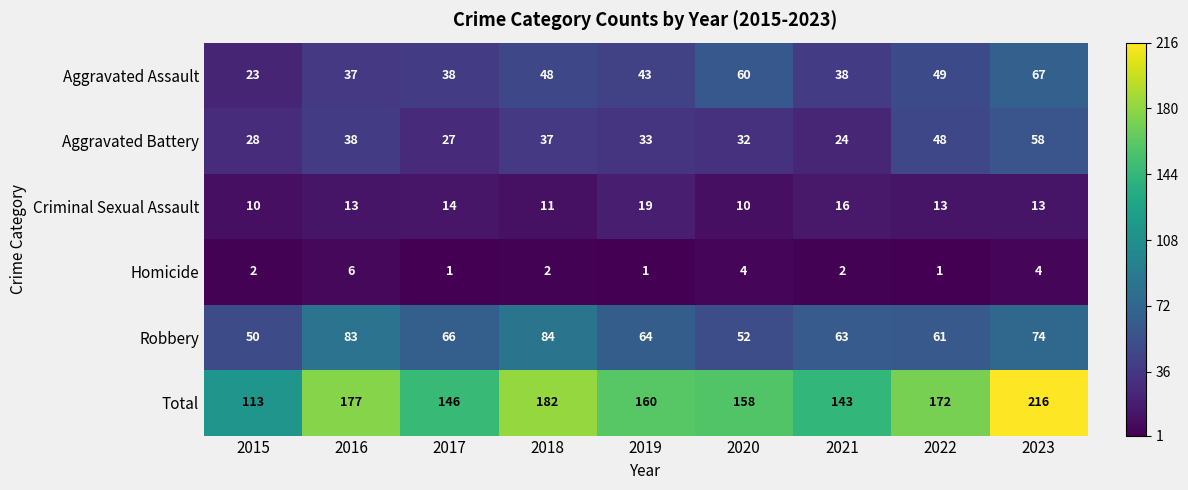

What is the smallest value displayed?

1